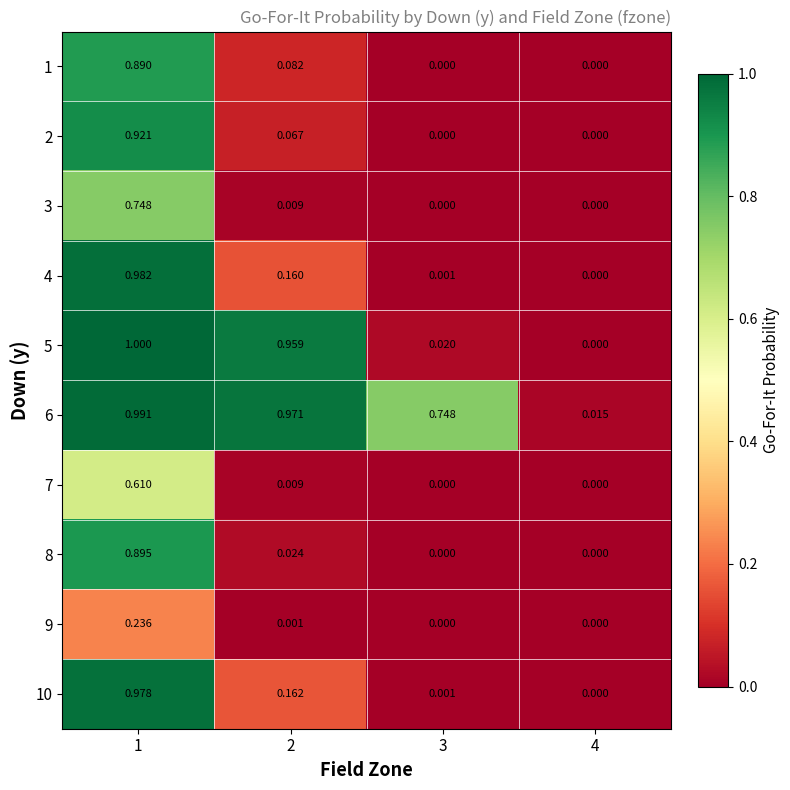

Is the value of 2 at 4 greater than the value of 10 at 1?

No